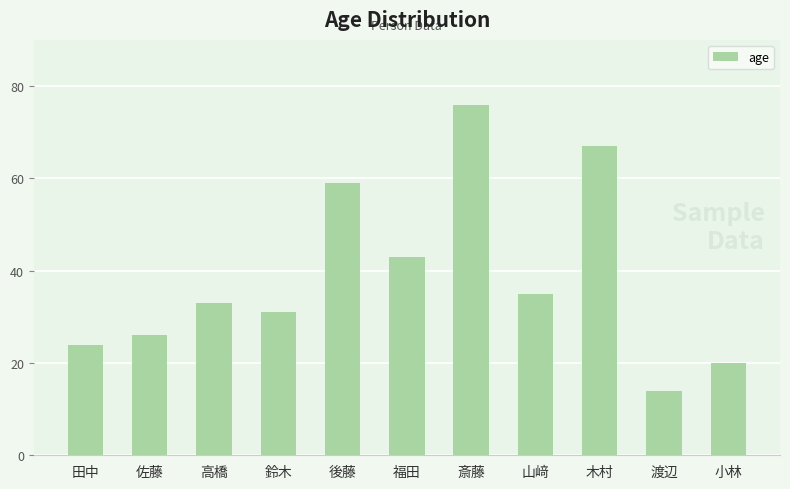

What is the maximum value shown in the chart?

76